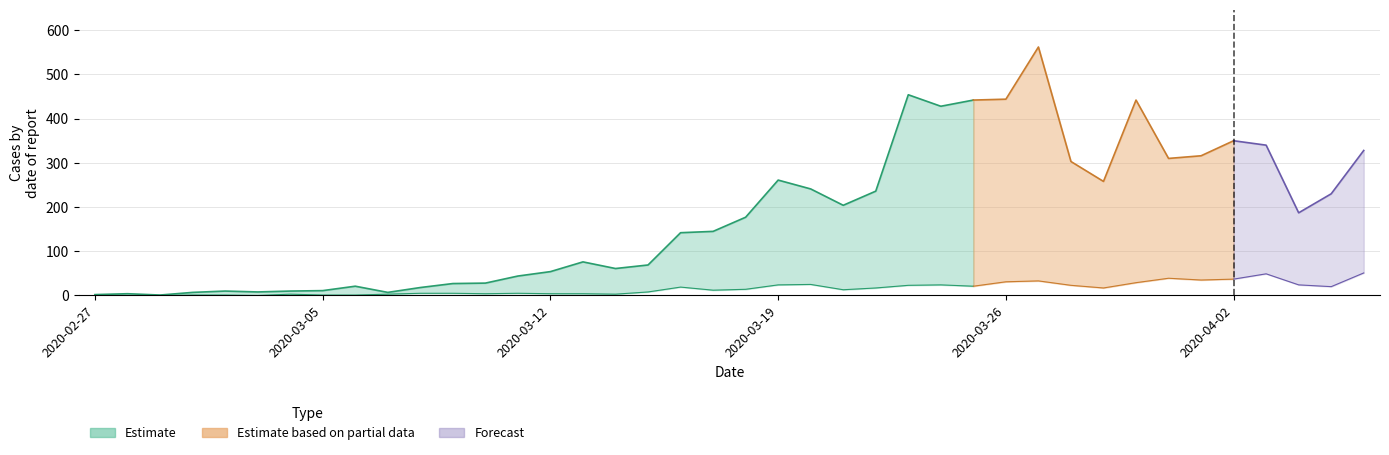

Reading right to left, transcribe all the data shown in this chart.

col_1: 328	230	187	340	350	316	310	442	258	303	562	444	442	428	454	236	204	241	261	177	145	142	69	61	76	54	44	28	27	18	7	21	11	10	8	10	7	1	4	2
col_2: 51	20	24	49	37	35	39	29	17	23	33	31	21	24	23	17	13	25	24	14	12	19	8	3	4	4	5	4	5	5	3	1	1	3	0	1	1	0	0	2